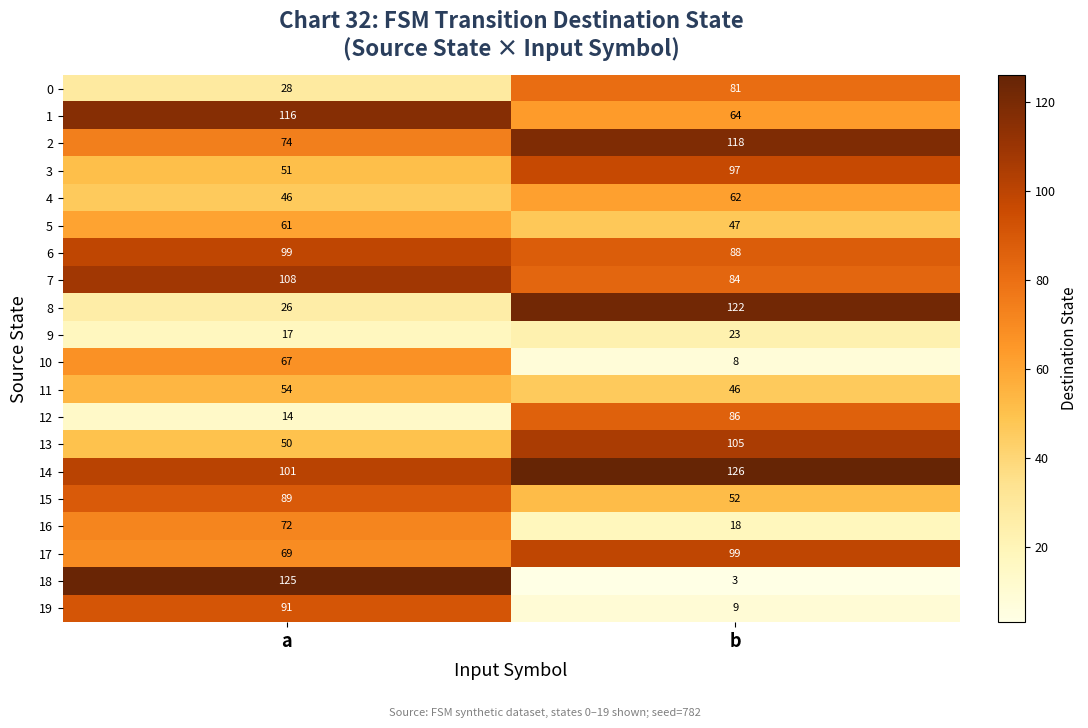

How many categories are shown in the chart?

2